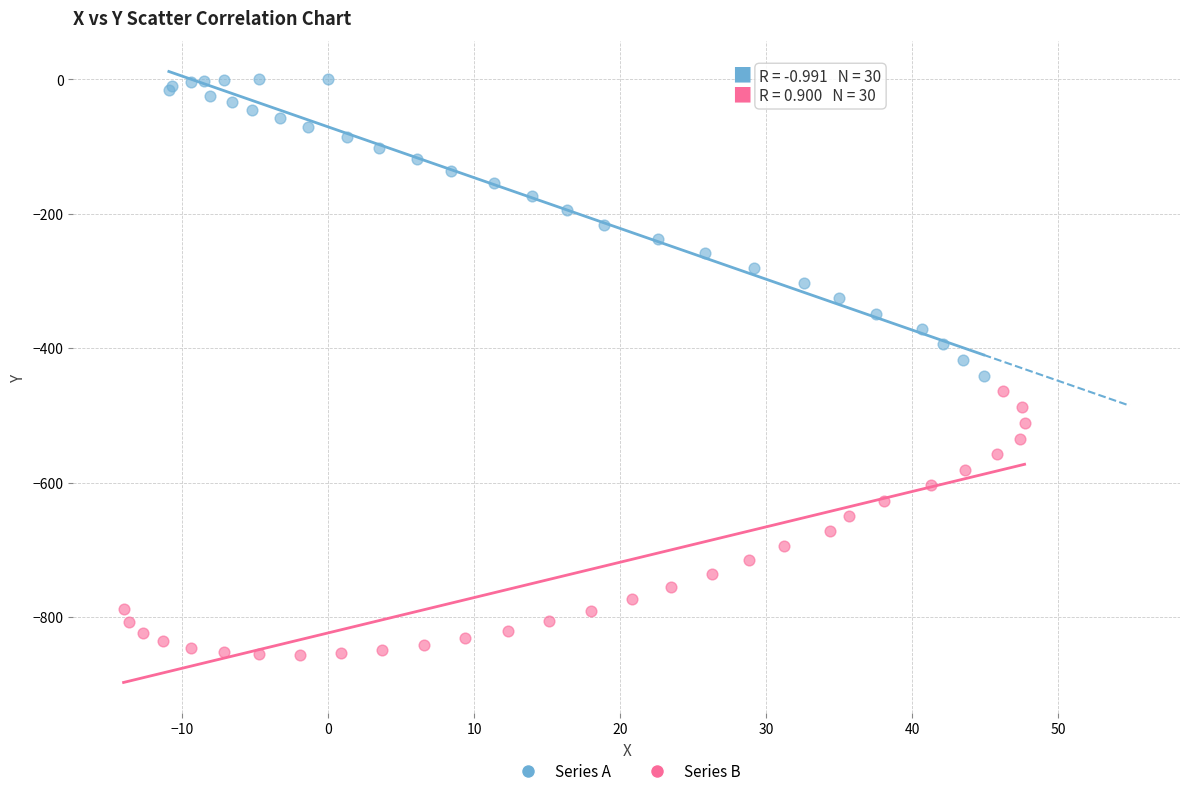

Which series has the largest Y range (max minus min)?

Series A